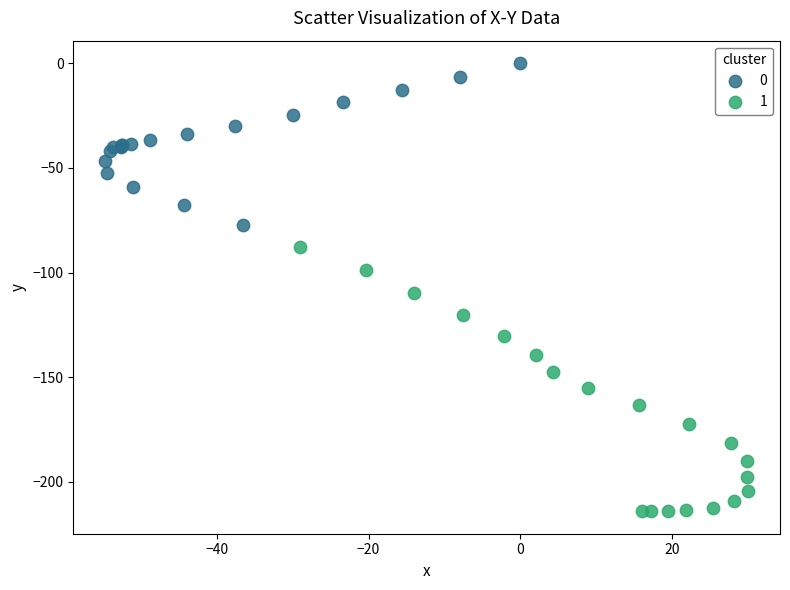

What are all the series names shown in the legend?

0, 1